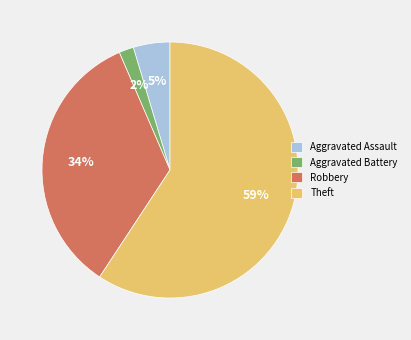

To the nearest percent, what portion does Theft represent?

59%